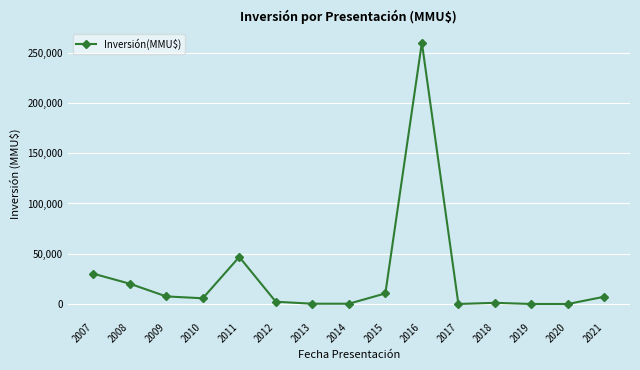

What is the sum of all values?

392014